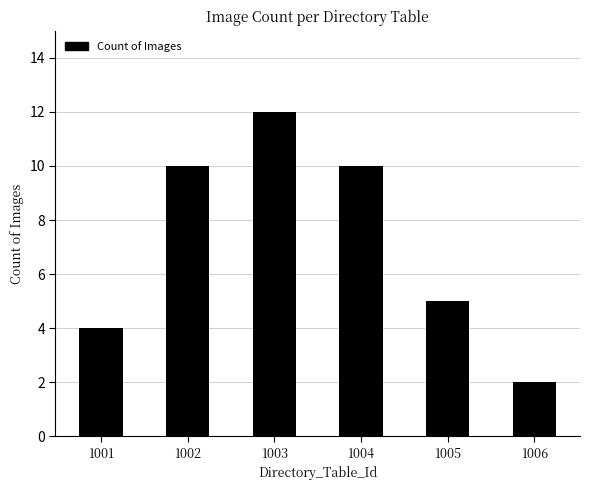

Approximately how many times larger is the value at 1003 compared to 1001?

3.0